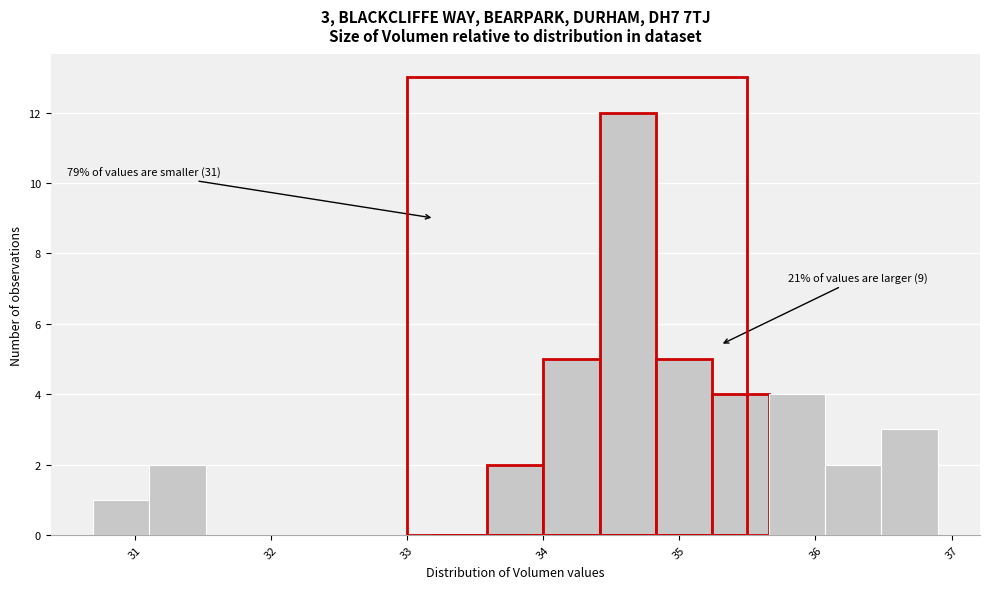

Over which range of the x-axis is the bar tallest?

34.4 to 34.8